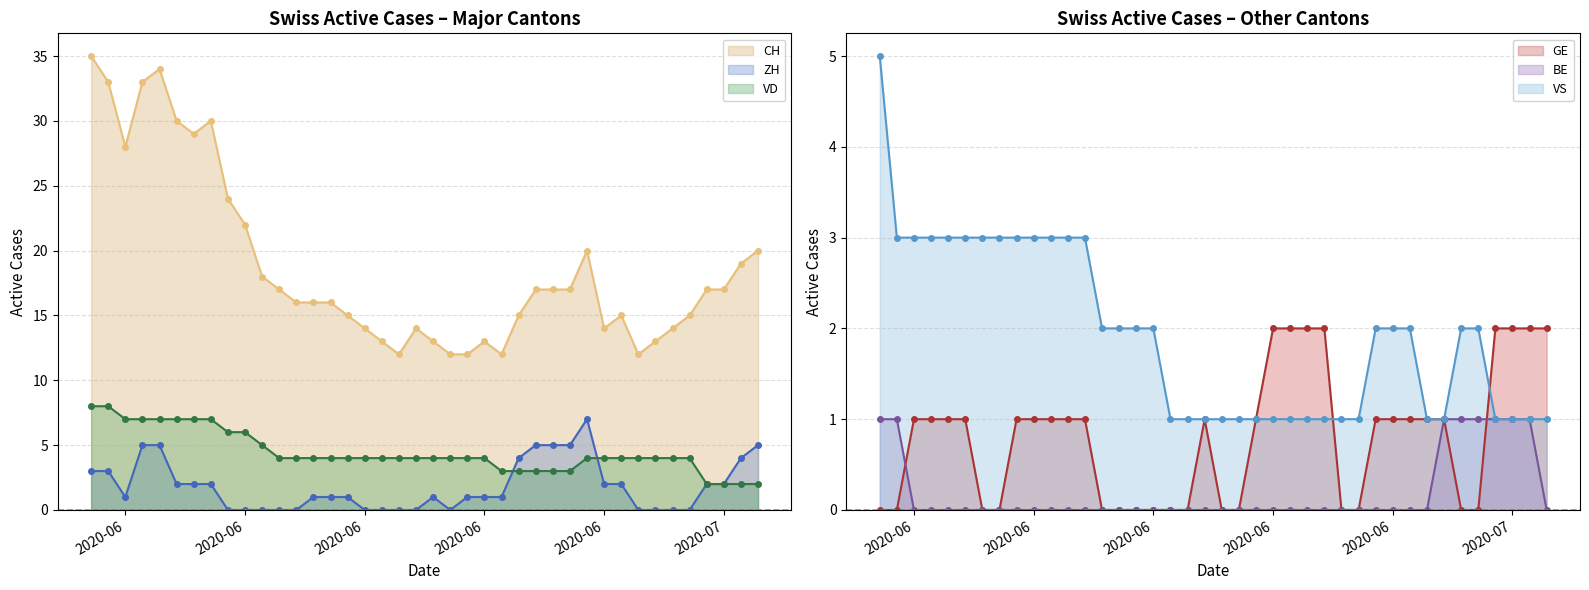

Does the chart display data point markers on the line(s)?

Yes